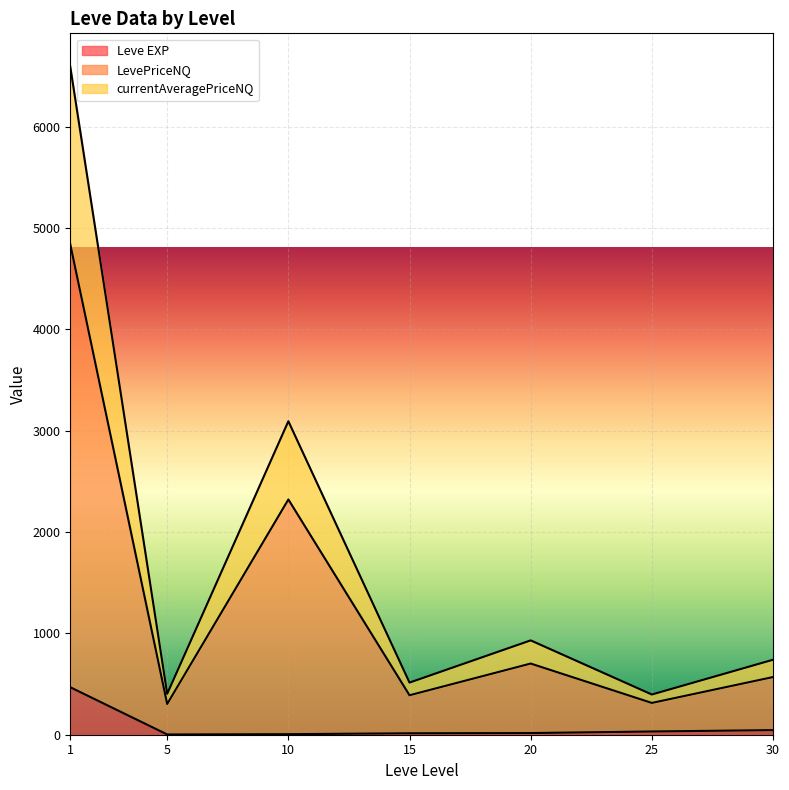

At which label does currentAveragePriceNQ first exceed 50?

1